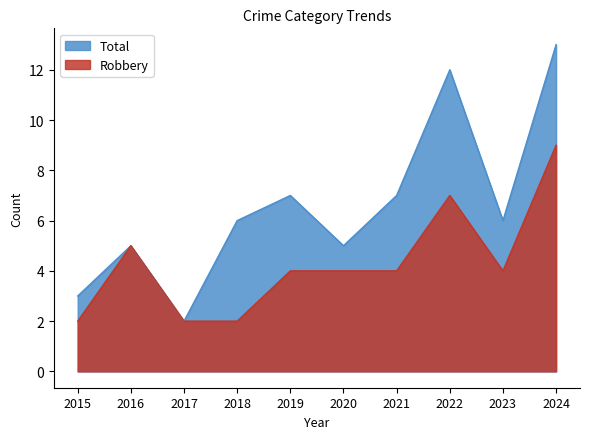

What is the maximum value for Total?

13